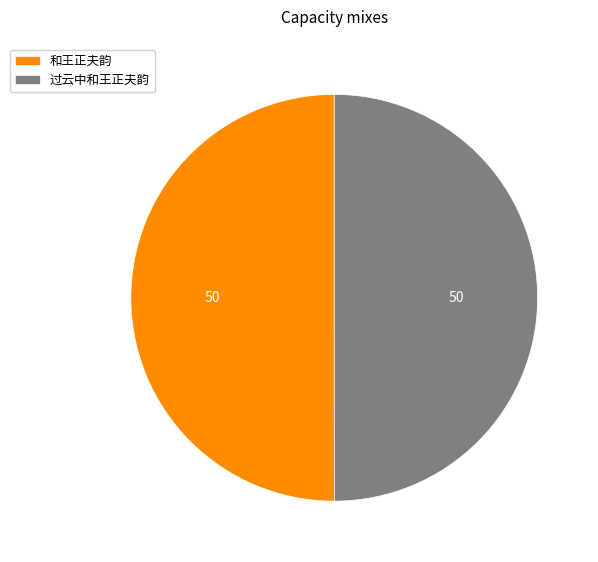

Do 和王正夫韵 and 过云中和王正夫韵 together represent more than half of the pie?

Yes